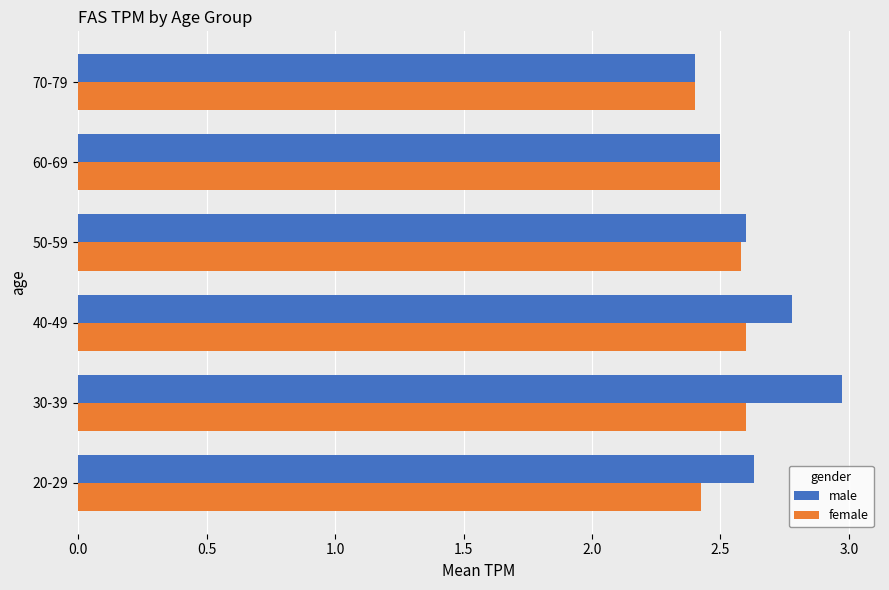

At which label is male closest to 2?

70-79